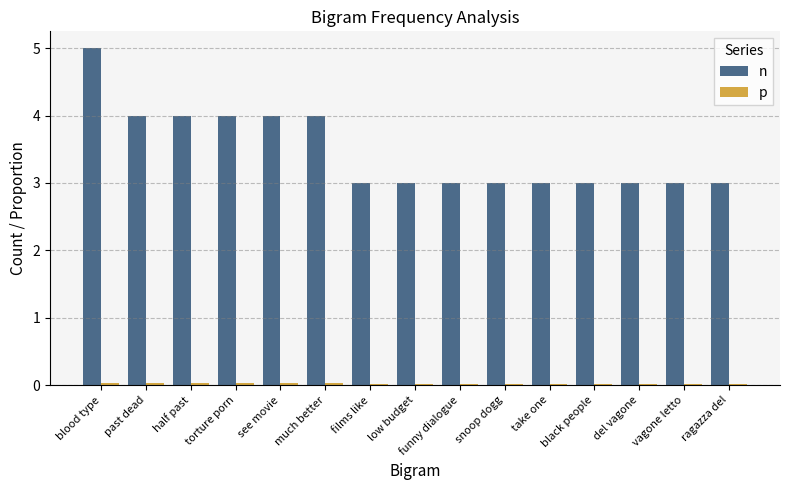

Which series has the largest range (max minus min)?

n